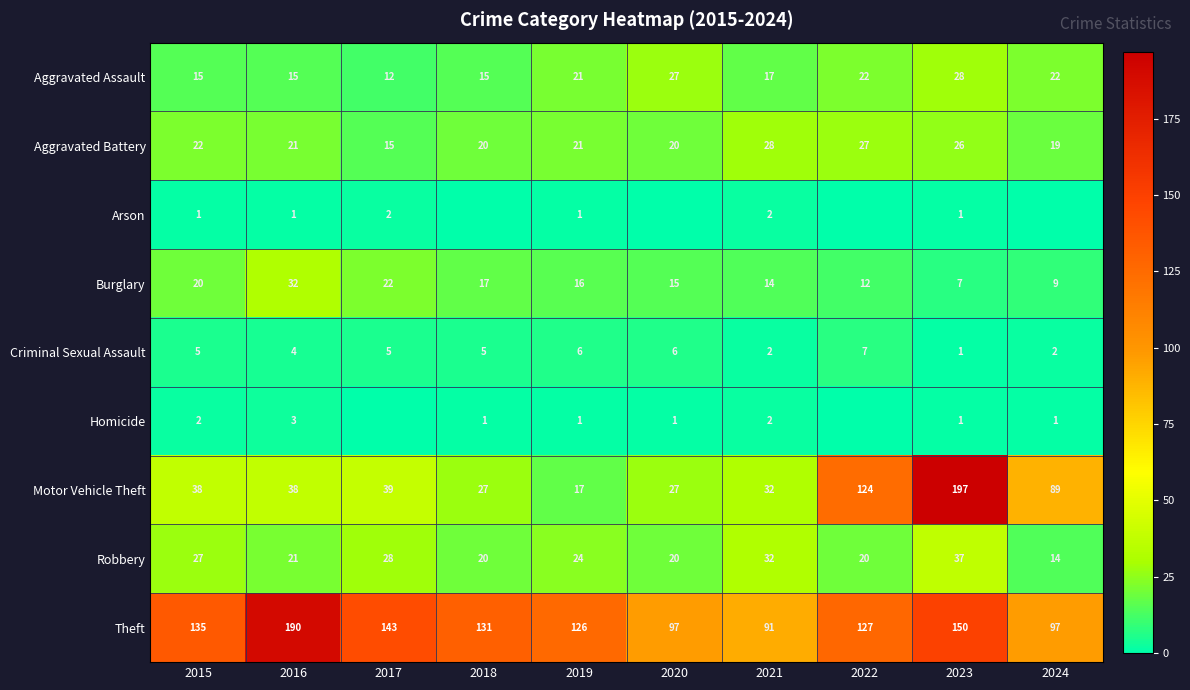

How many data points in Aggravated Battery are less than 21?

4